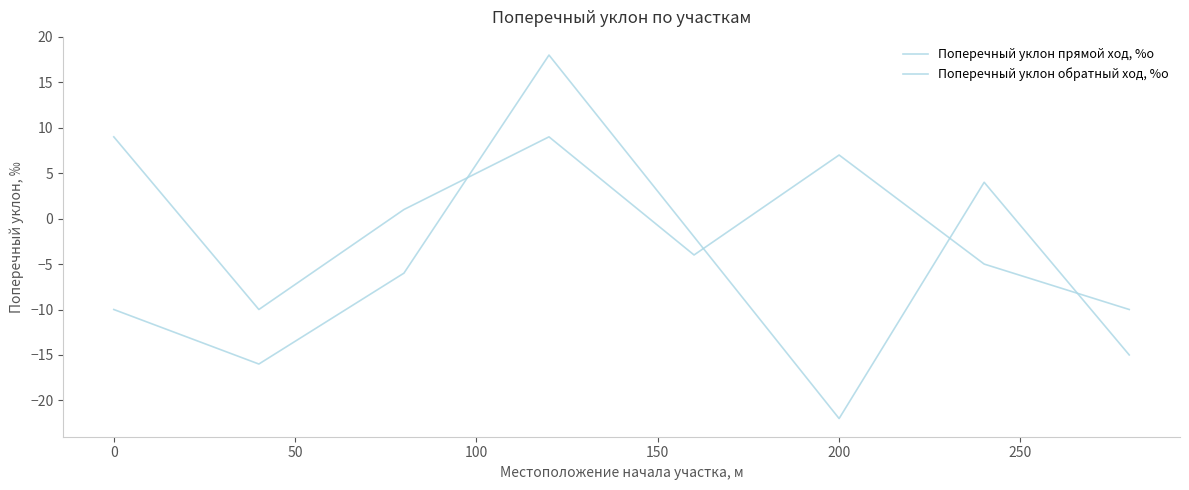

Reading right to left, list all the values displayed in this chart.

Поперечный уклон прямой ход, %о: -10	-5	7	-4	9	1	-10	9
Поперечный уклон обратный ход, %о: -15	4	-22	-2	18	-6	-16	-10